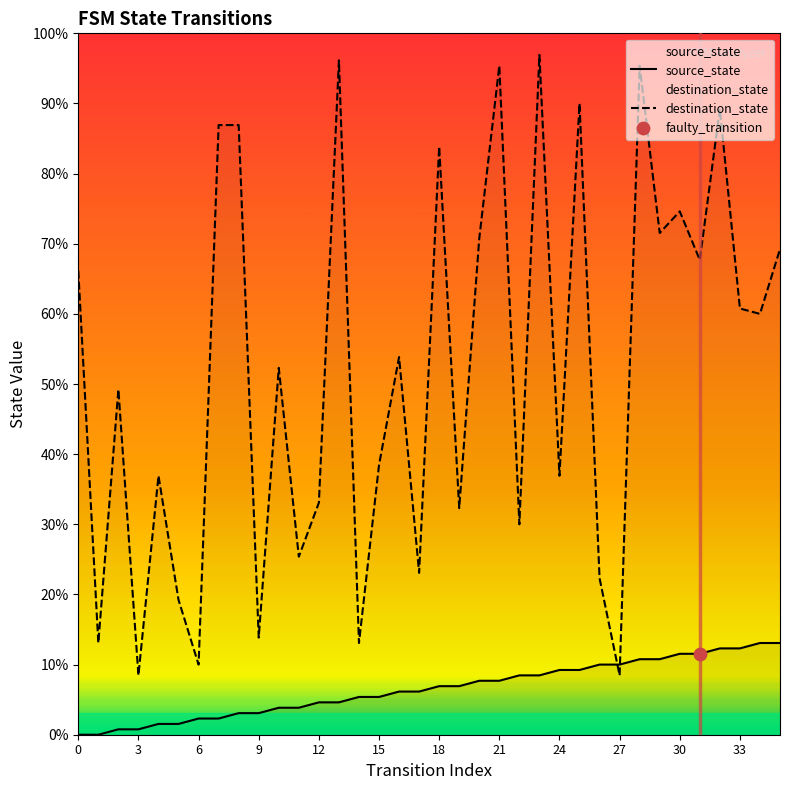

Which series reaches the minimum Y coordinate?

source_state